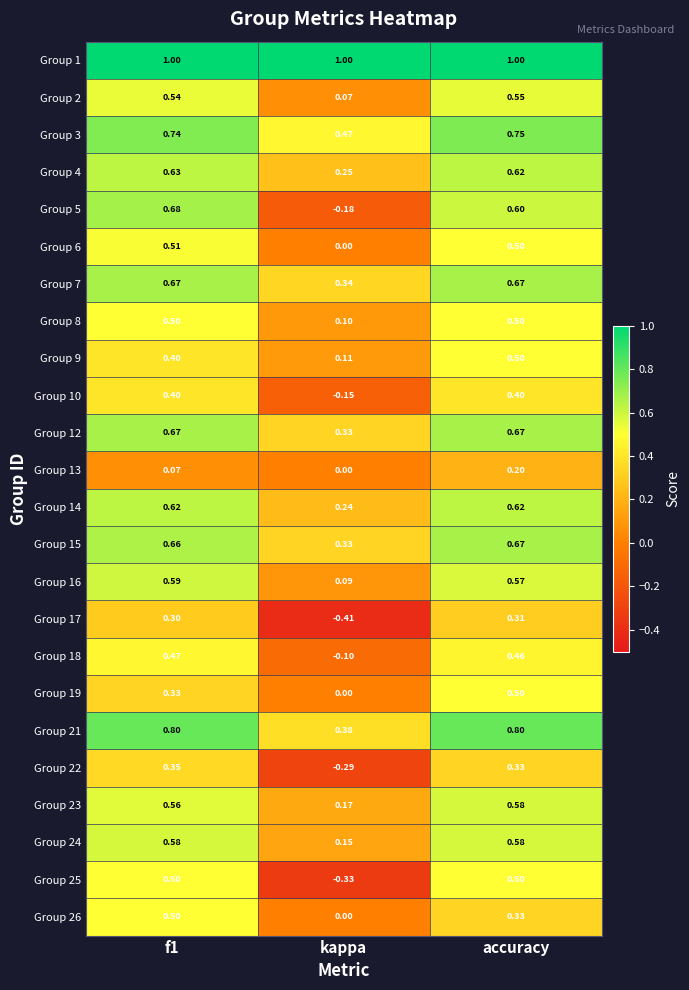

Which category has the lowest value in the Group 25 series?

kappa